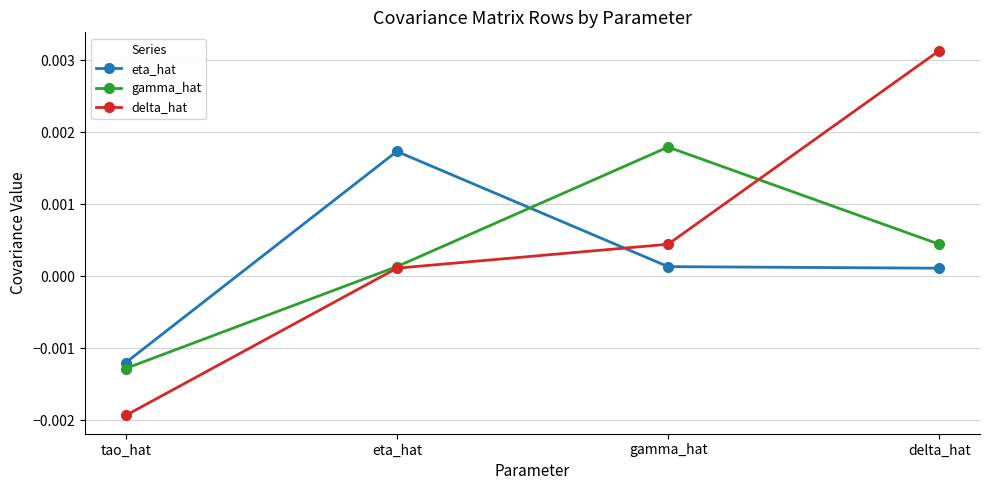

Which series changed the most between tao_hat and gamma_hat?

gamma_hat